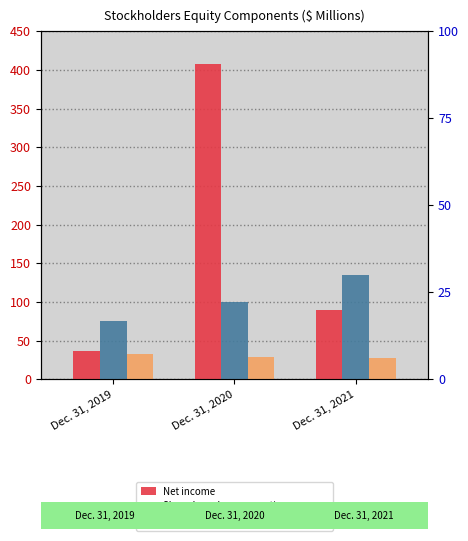

Between Dec. 31, 2019 and Dec. 31, 2020, which series saw the biggest shift?

Net income